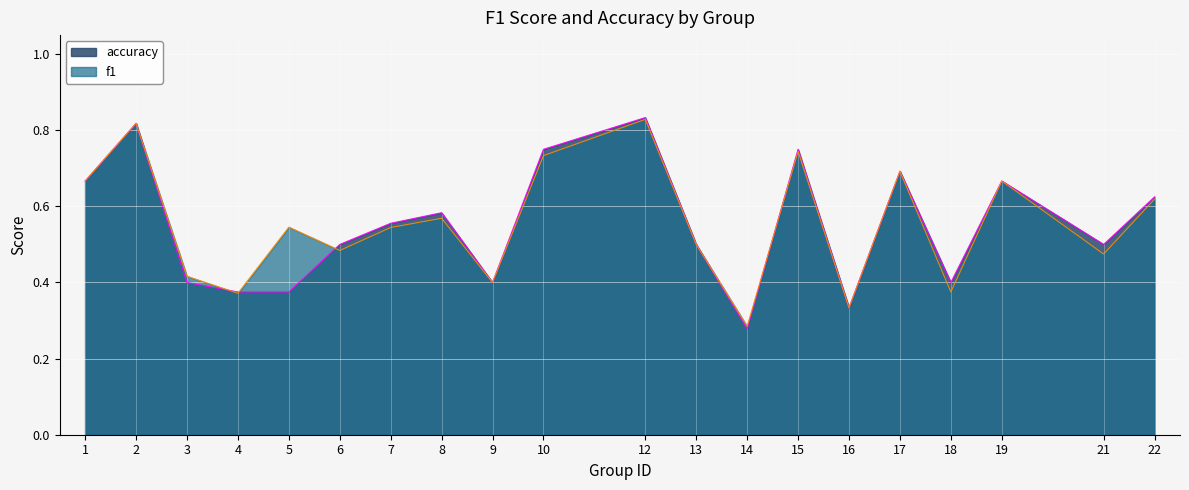

The accuracy series shows 0.8 at 6. True or false?

False